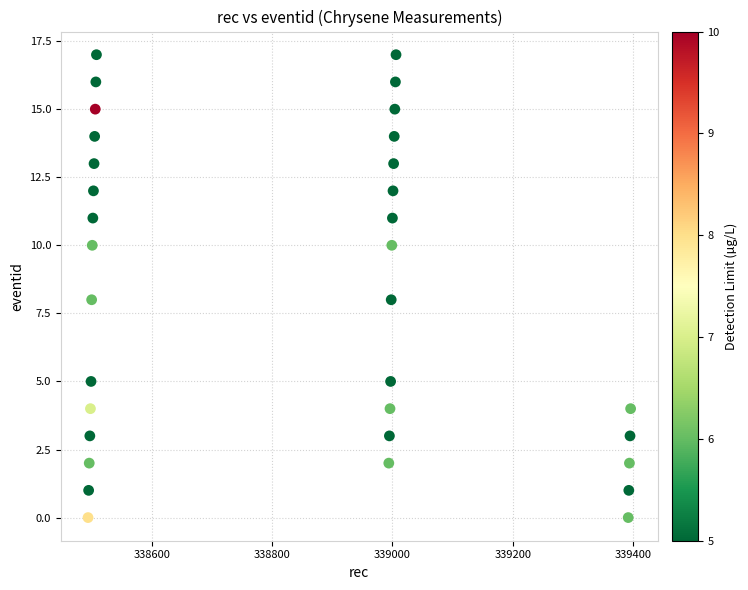

What is the range of Y values (max minus min)?

17